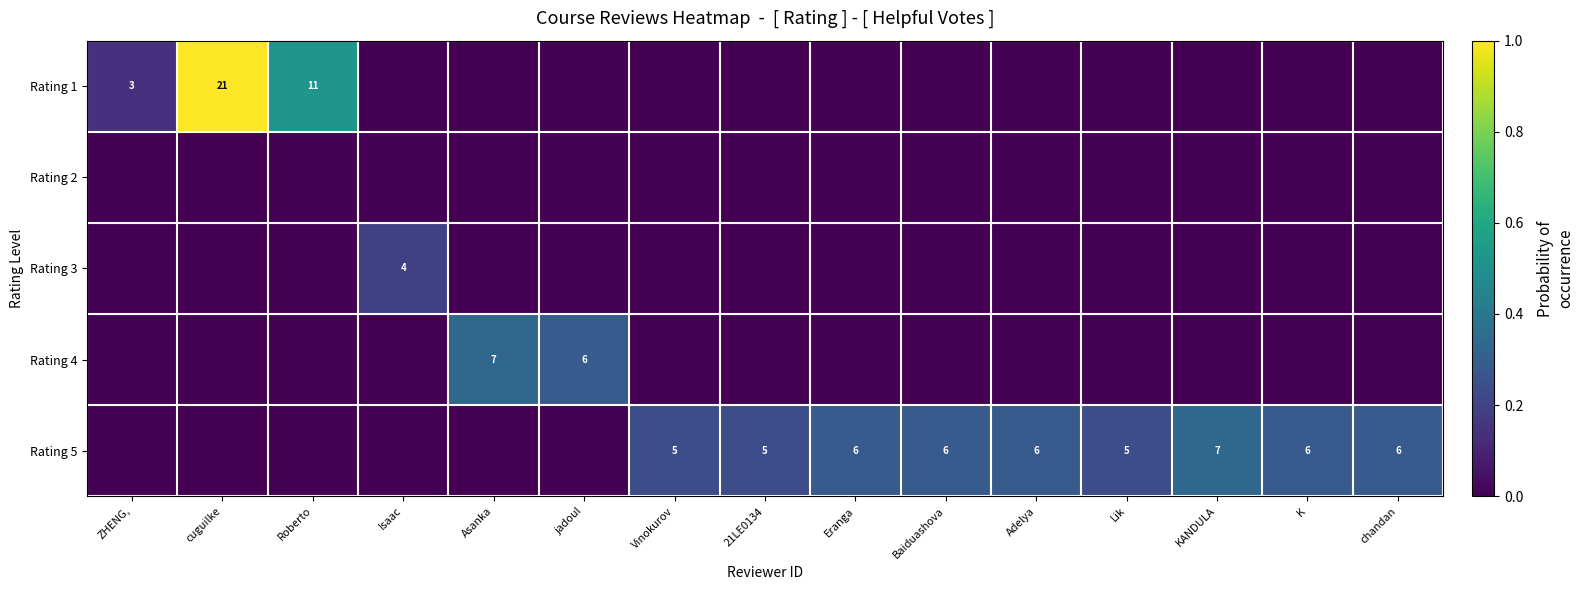

The Rating 5 series shows 11 at Adelya. True or false?

False